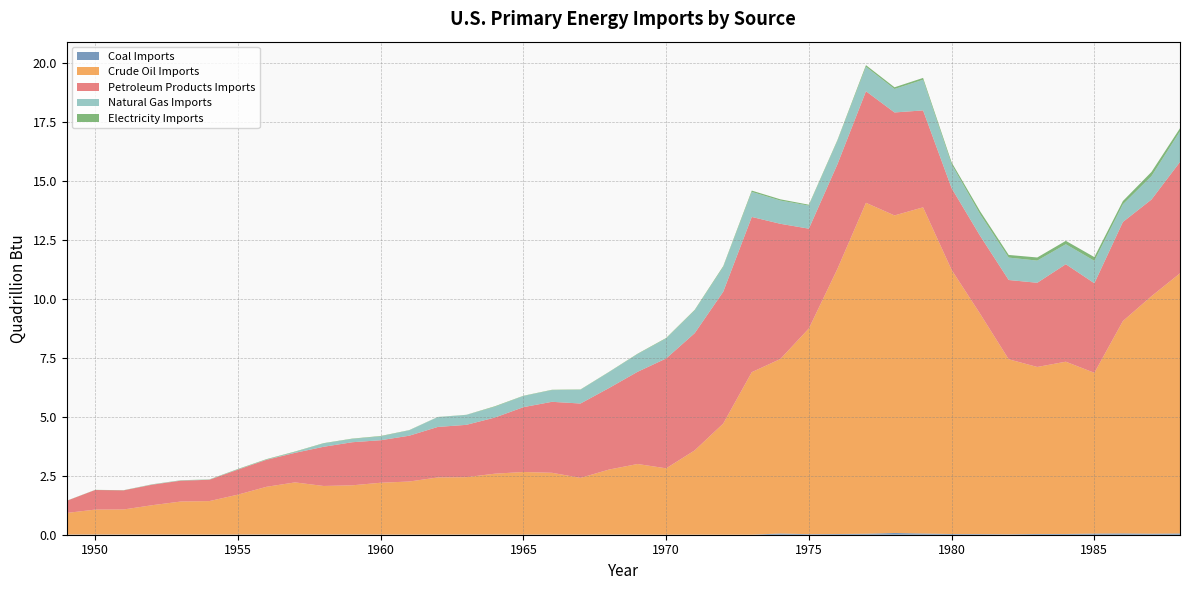

Reading left to right, what are all the values shown in this chart?

Coal Imports: 0.0	0.0	0.0	0.0	0.0	0.0	0.0	0.0	0.0	0.0	0.0	0.0	0.0	0.0	0.0	0.0	0.0	0.0	0.0	0.0	0.0	0.0	0.0	0.0	0.0	0.1	0.0	0.0	0.0	0.1	0.1	0.0	0.0	0.0	0.0	0.0	0.0	0.1	0.0	0.1
Crude Oil Imports: 0.9	1.1	1.1	1.2	1.4	1.4	1.7	2.0	2.2	2.1	2.1	2.2	2.3	2.4	2.4	2.6	2.7	2.6	2.4	2.8	3.0	2.8	3.6	4.7	6.9	7.4	8.7	11.2	14.0	13.5	13.8	11.2	9.3	7.4	7.1	7.3	6.8	9.0	10.1	11.0
Petroleum Products Imports: 0.5	0.8	0.8	0.9	0.9	0.9	1.1	1.1	1.3	1.7	1.8	1.8	1.9	2.1	2.2	2.4	2.7	3.0	3.2	3.5	3.9	4.7	5.0	5.6	6.6	5.7	4.2	4.4	4.7	4.4	4.1	3.5	3.3	3.4	3.6	4.1	3.8	4.2	4.1	4.7
Natural Gas Imports: 0.0	0.0	0.0	0.0	0.0	0.0	0.0	0.0	0.0	0.1	0.1	0.2	0.2	0.4	0.4	0.5	0.5	0.5	0.6	0.7	0.7	0.8	1.0	1.0	1.1	1.0	1.0	1.0	1.0	1.0	1.3	1.0	0.9	1.0	0.9	0.8	1.0	0.7	1.0	1.3
Electricity Imports: 0.0	0.0	0.0	0.0	0.0	0.0	0.0	0.0	0.0	0.0	0.0	0.0	0.0	0.0	0.0	0.0	0.0	0.0	0.0	0.0	0.0	0.0	0.0	0.0	0.1	0.1	0.0	0.0	0.1	0.1	0.1	0.1	0.1	0.1	0.1	0.1	0.2	0.1	0.2	0.1